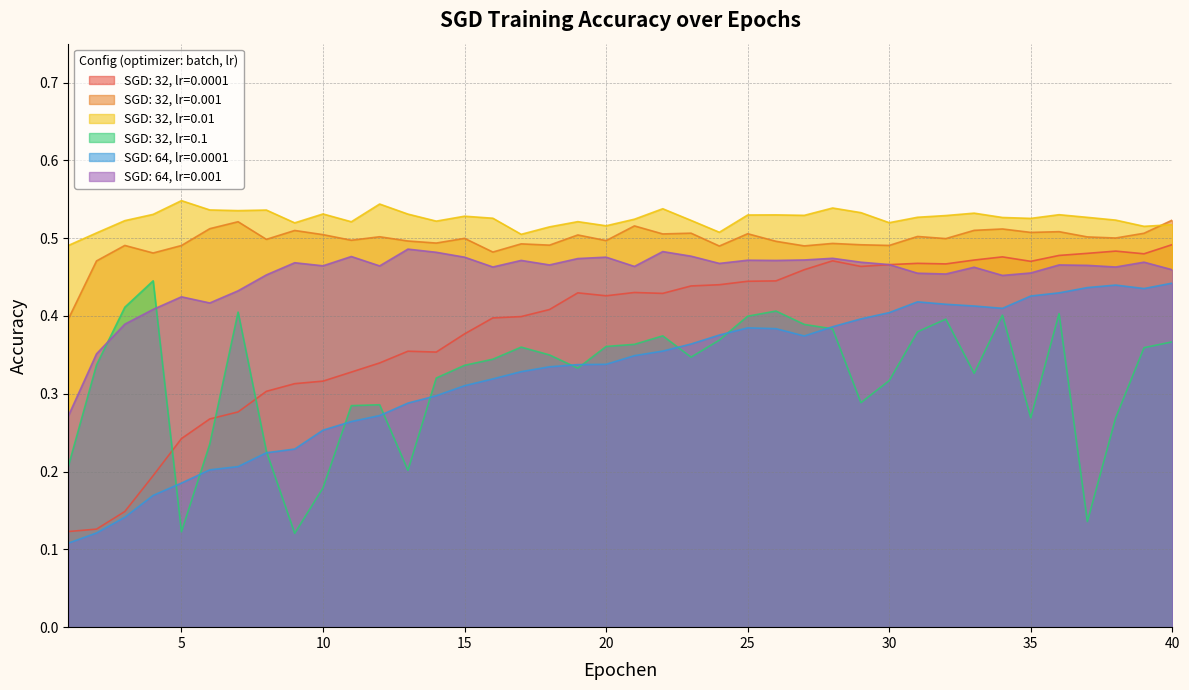

What is the minimum value for SGD: 32, lr=0.001?

0.4